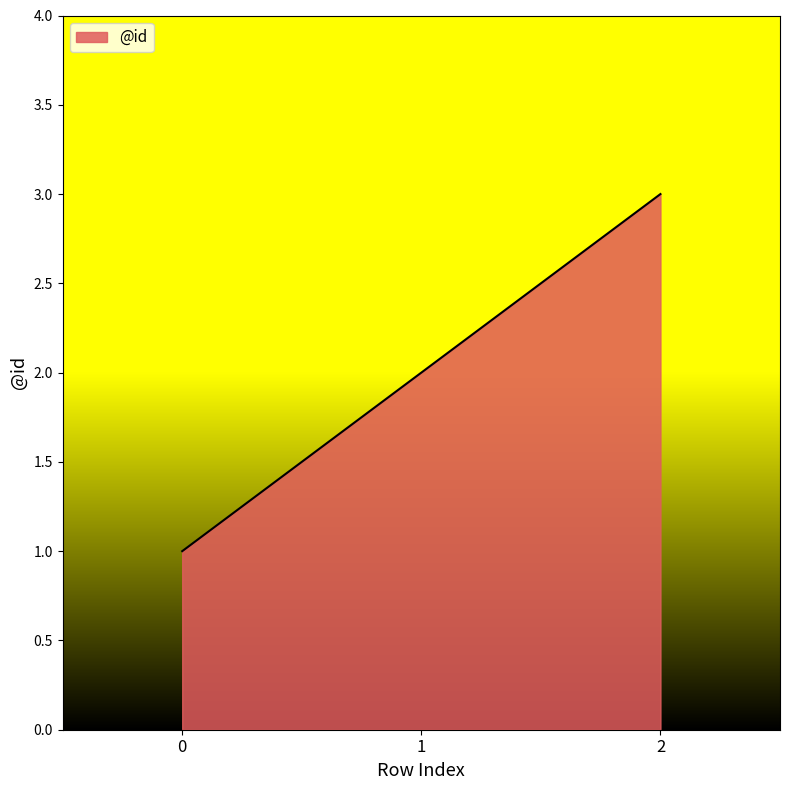

Rank the categories by value from lowest to highest.

0, 1, 2